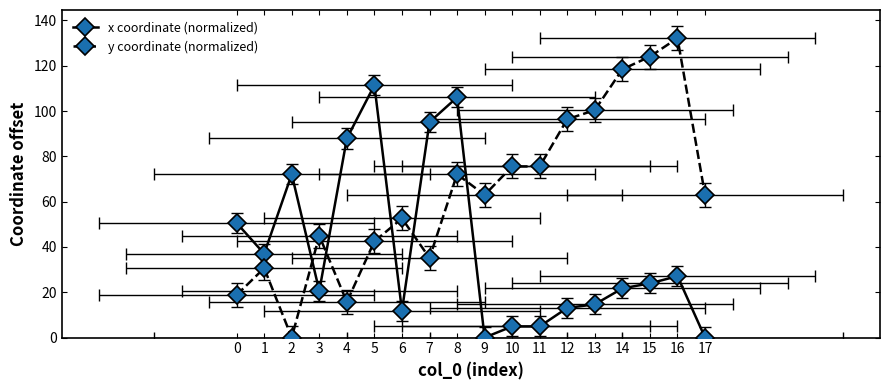

At which label is y coordinate (normalized) closest to 66?

9